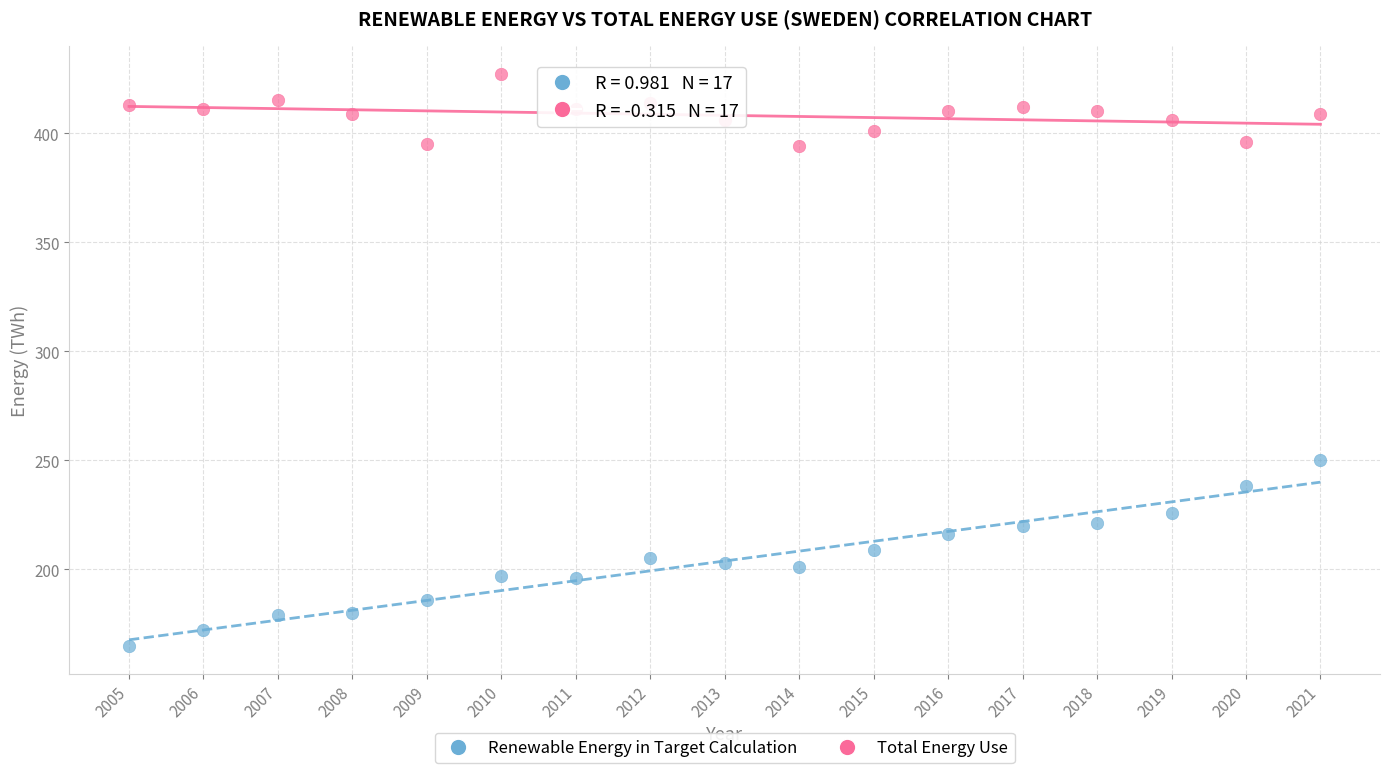

Which series contains the highest Y value?

Total Energy Use